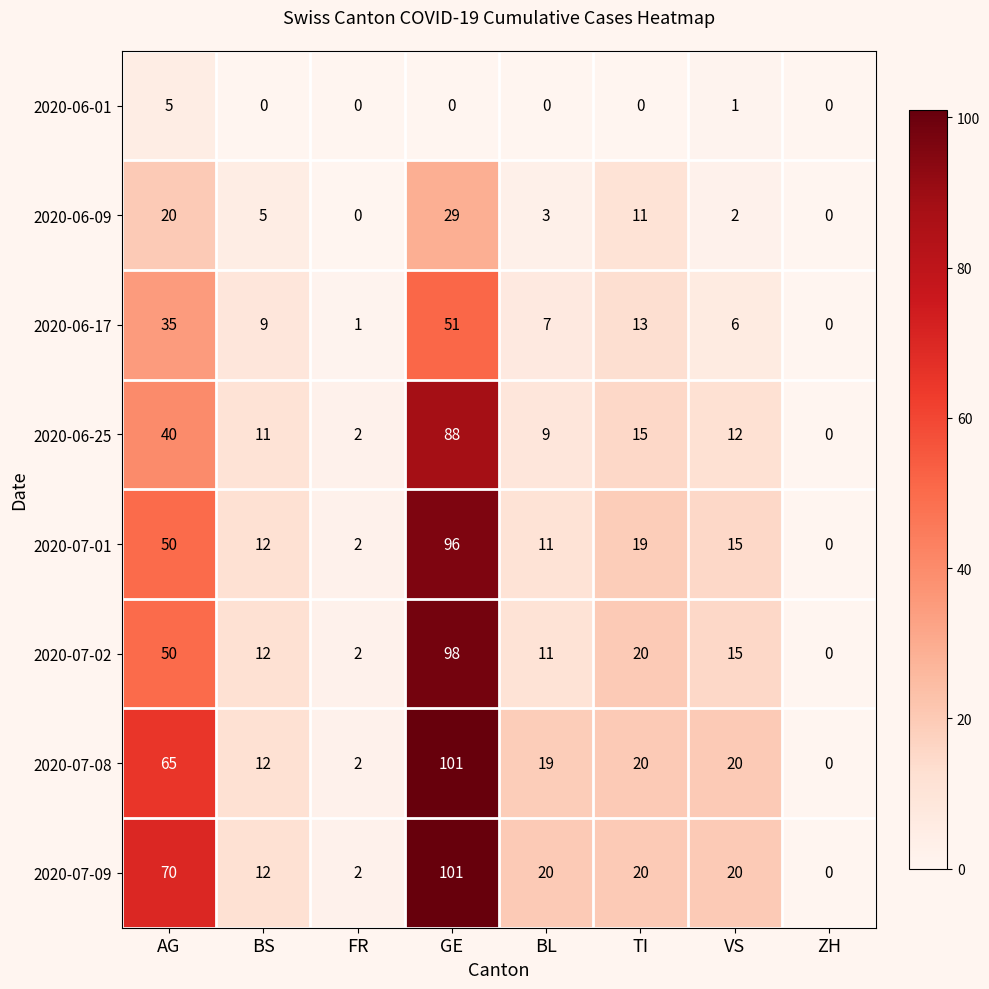

What is the average value of the 2020-06-17 series?

15